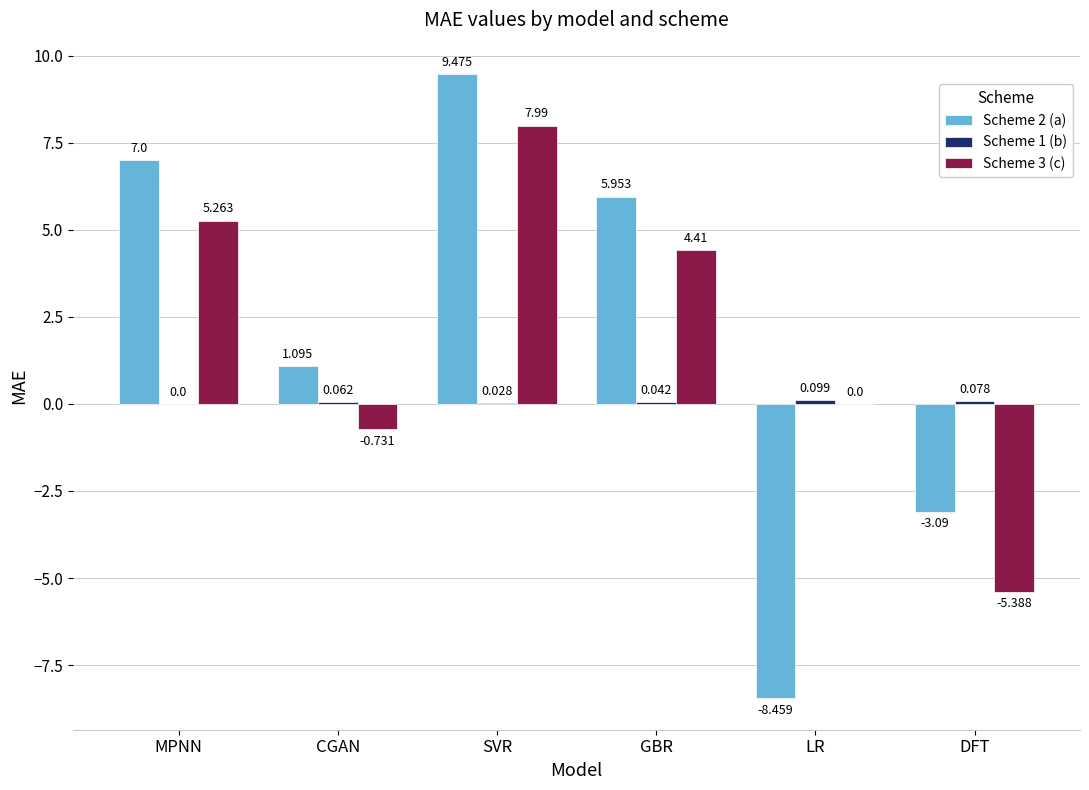

Is it true that Scheme 2 (a) equals 1.6 at GBR?

False